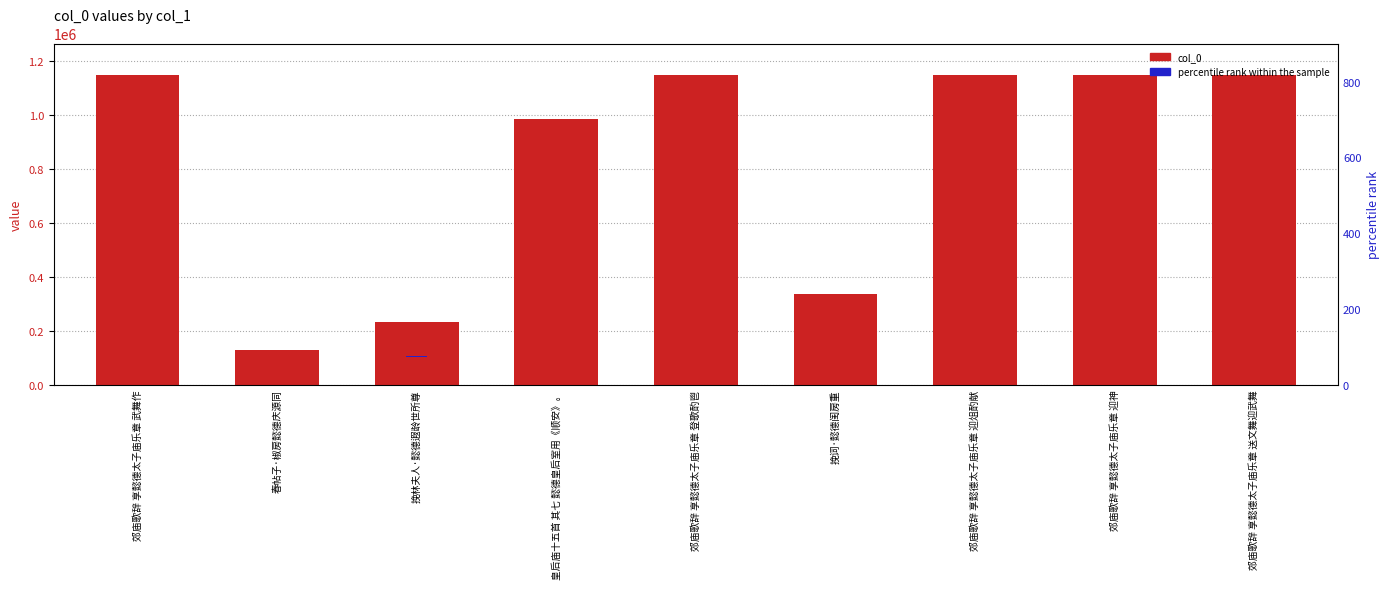

What is the minimum value for col_0?

127487